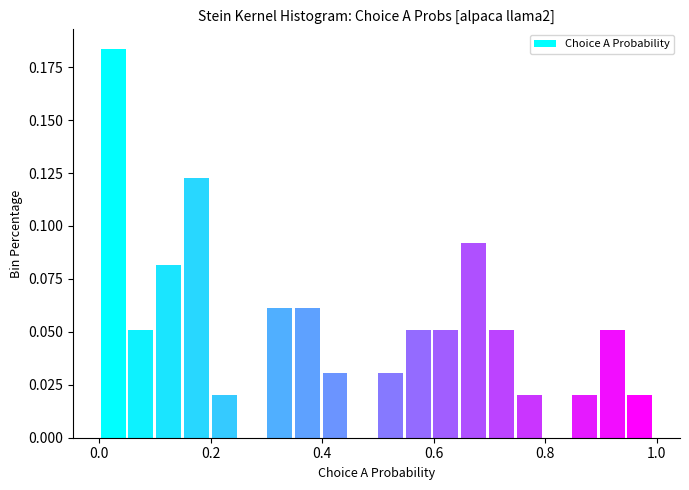

Read against the x-axis, roughly where is the centre of the tallest bar?

0.02